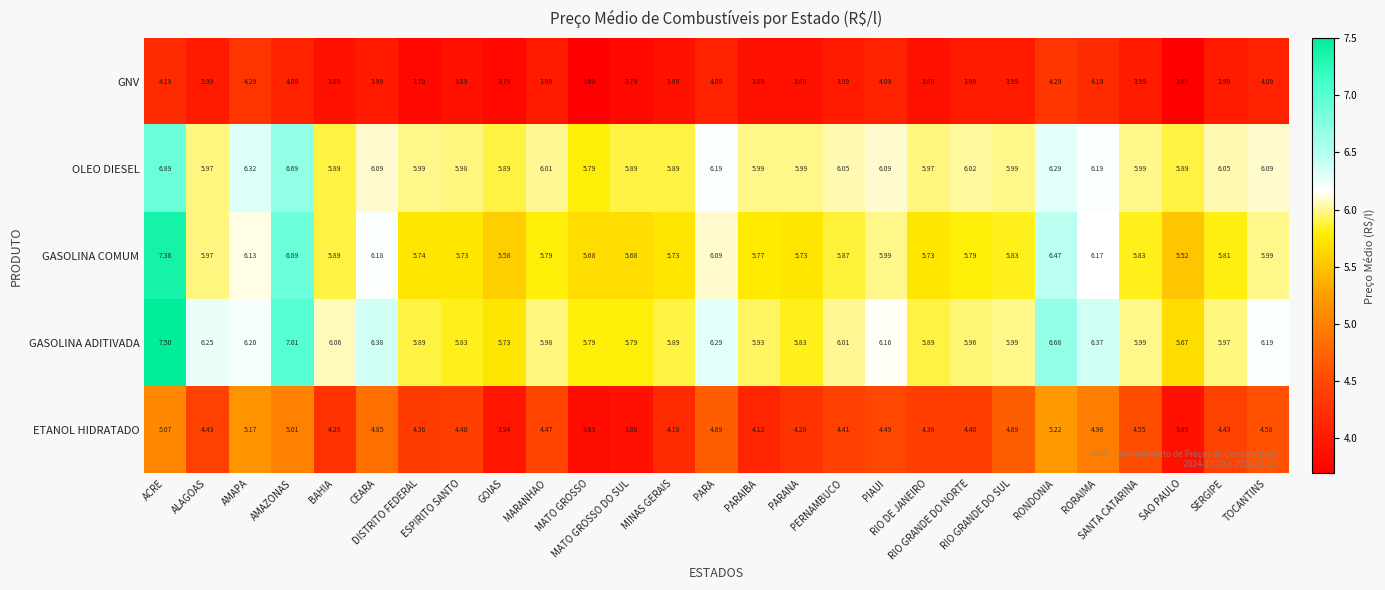

Which series has the largest range (max minus min)?

GASOLINA COMUM